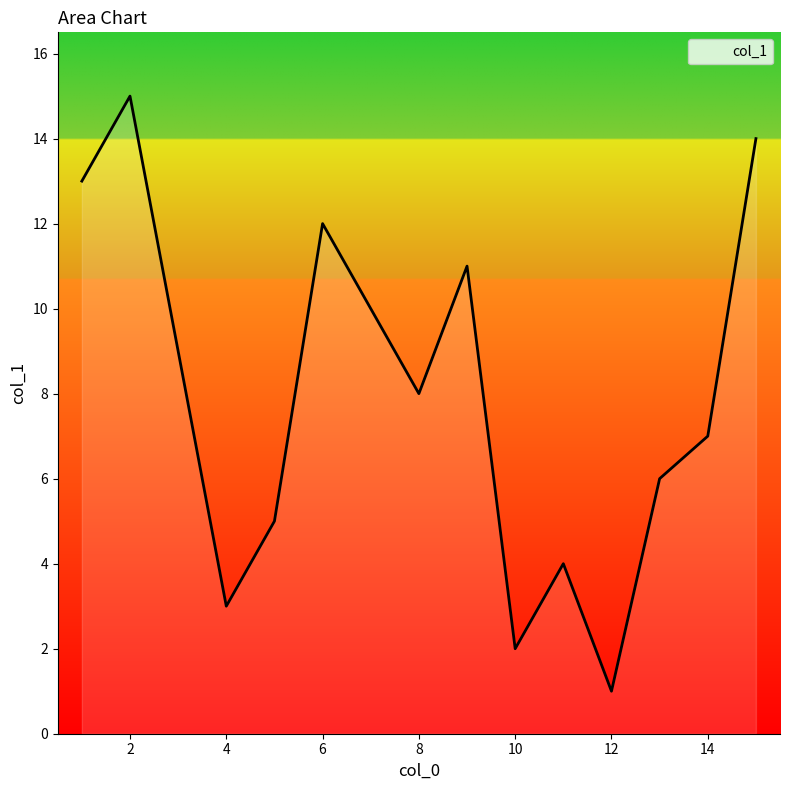

What is the greatest value displayed?

15